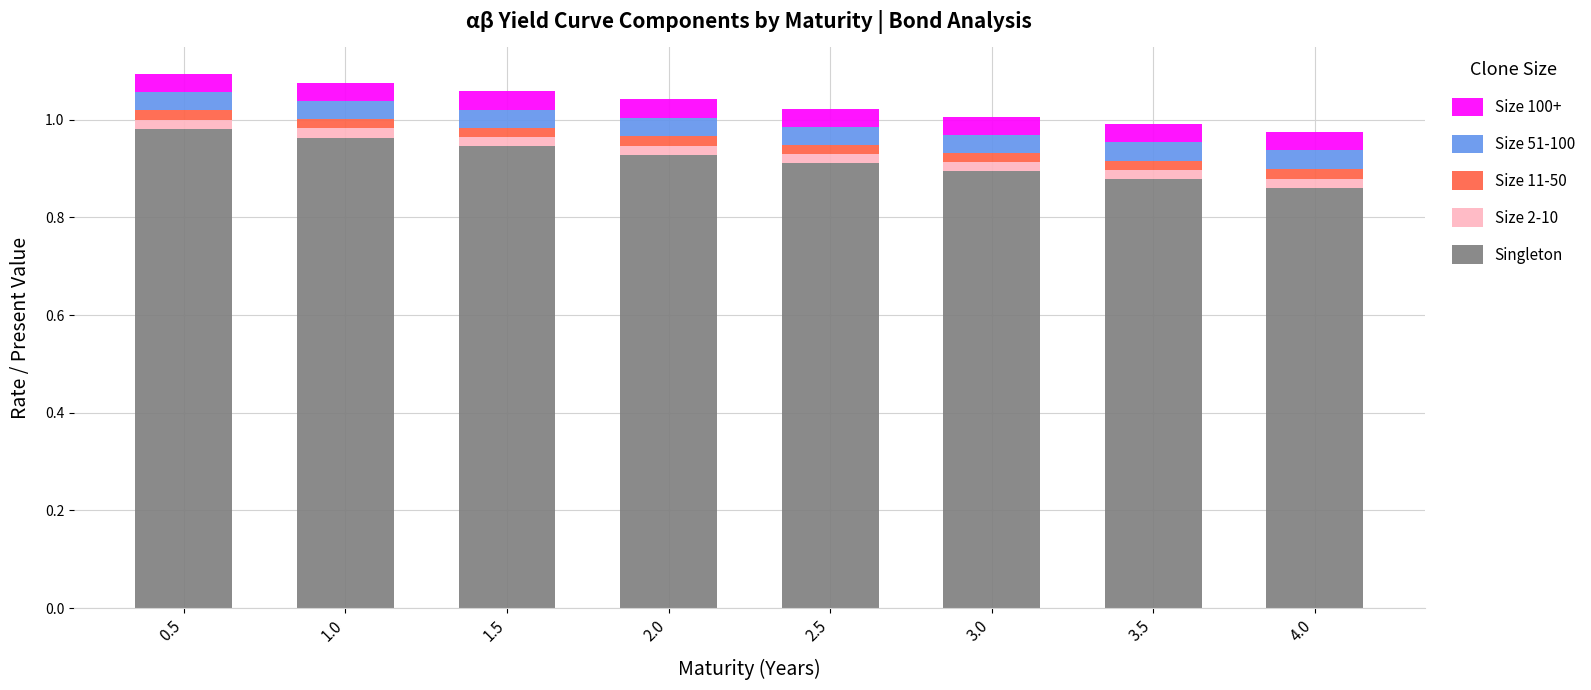

Does the chart contain any negative values?

No